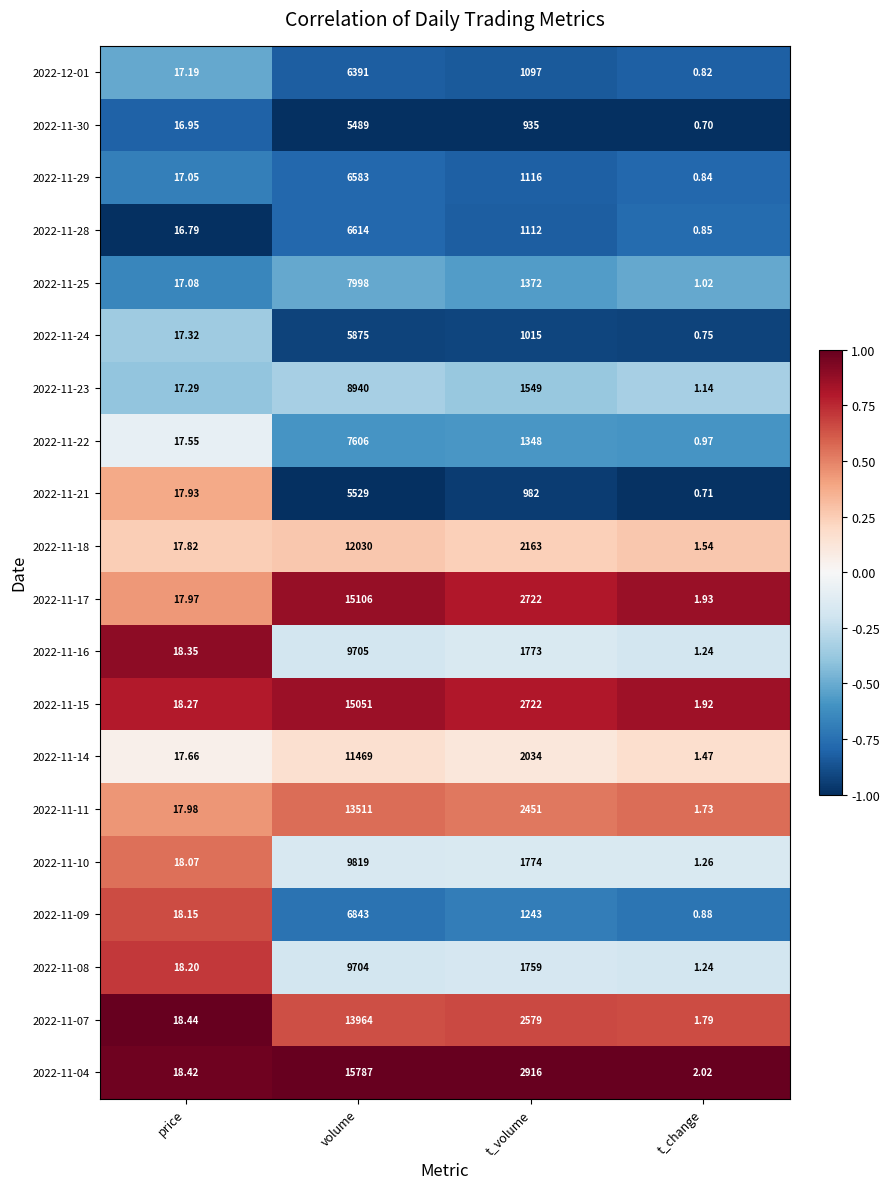

List the series in order of their peak value, highest first.

2022-11-04, 2022-11-17, 2022-11-15, 2022-11-07, 2022-11-11, 2022-11-18, 2022-11-14, 2022-11-10, 2022-11-16, 2022-11-08, 2022-11-23, 2022-11-25, 2022-11-22, 2022-11-09, 2022-11-28, 2022-11-29, 2022-12-01, 2022-11-24, 2022-11-21, 2022-11-30